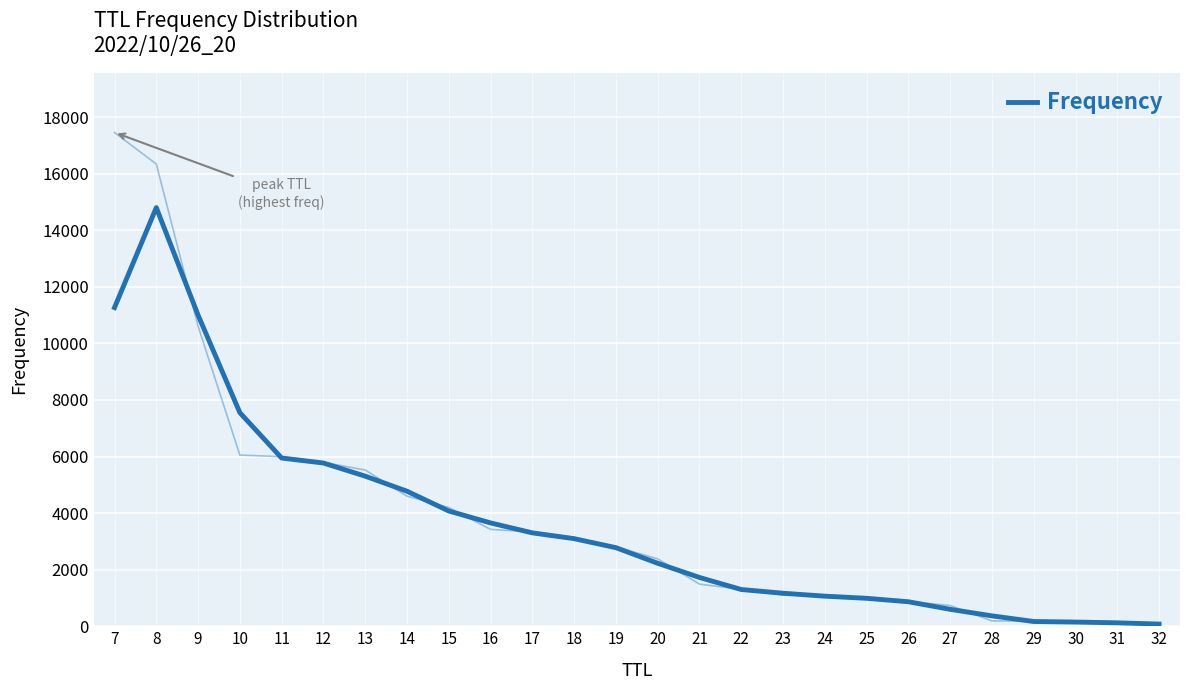

Is it true that the value at 31 is 121.3?

True